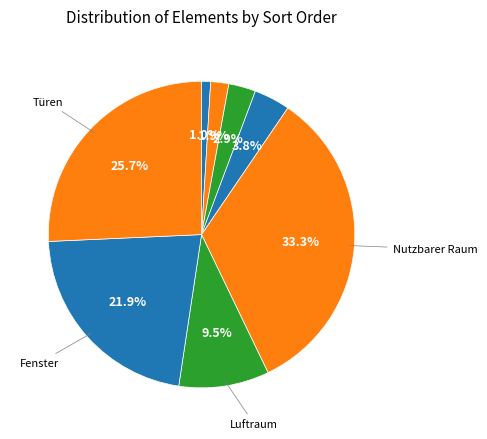

How many segments does this pie chart have?

8